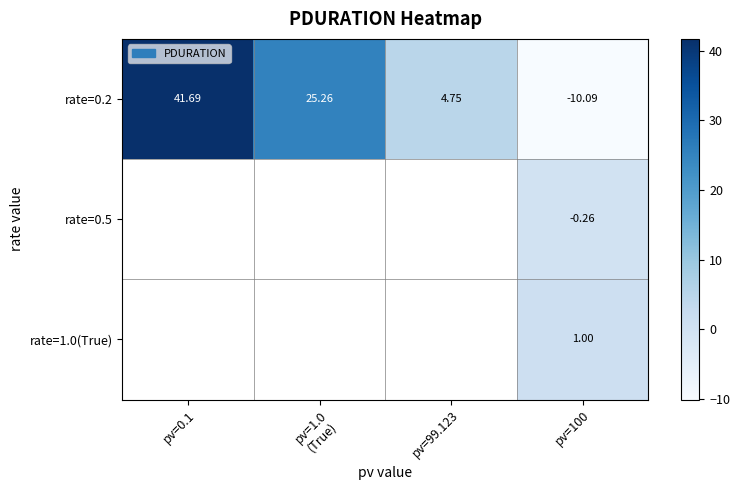

How many negative values does the rate=0.2 series have?

1